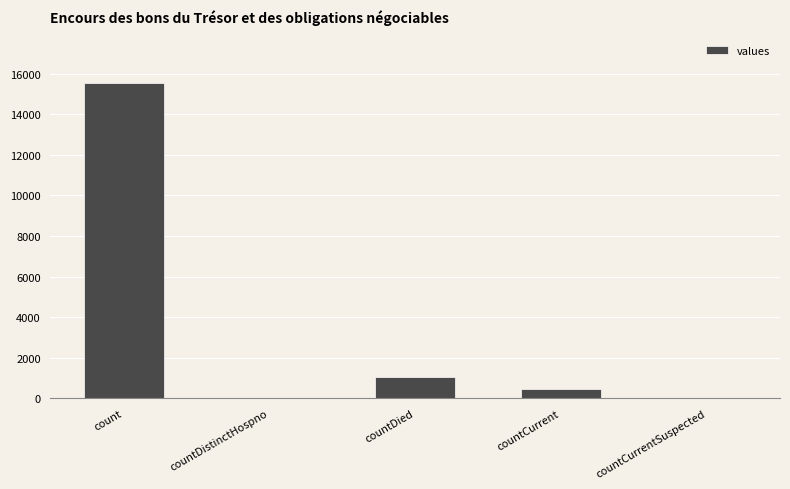

What is the sum of all values?

17101